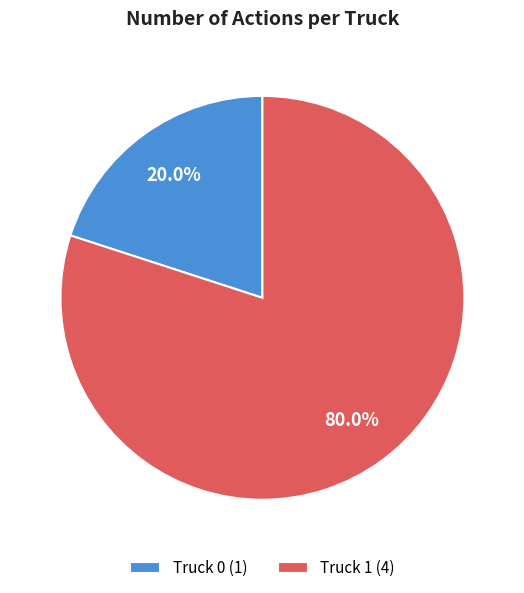

To the nearest percent, what portion does Truck 1 represent?

80%